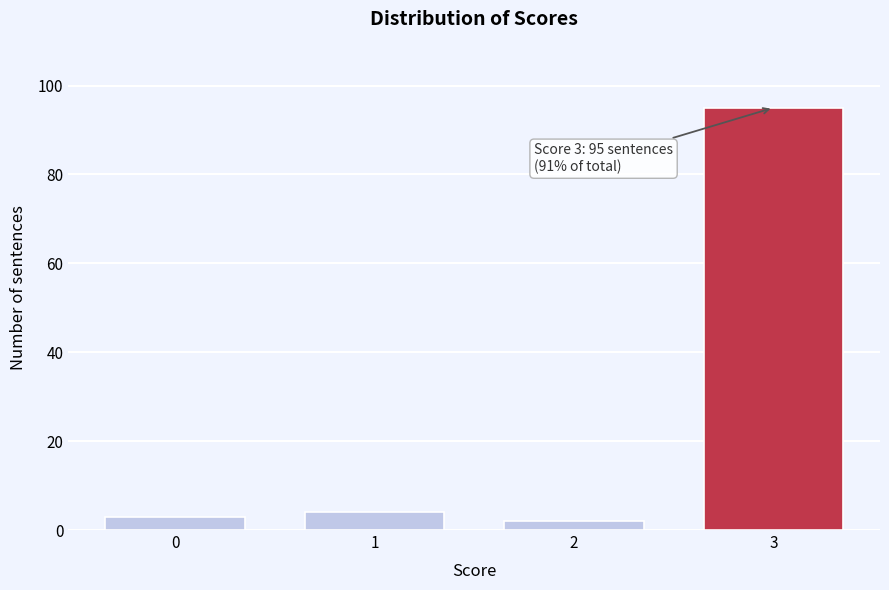

Reading left to right, list all the values displayed in this chart.

0=3	1=4	2=2	3=95